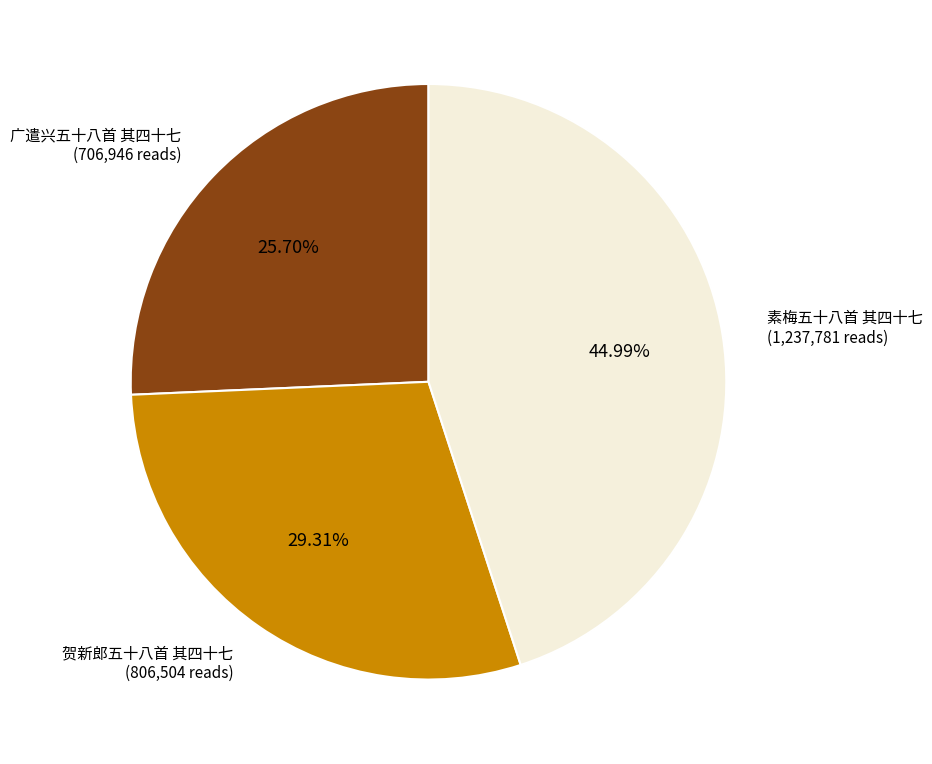

Which has a higher value, 贺新郎五十八首 其四十七 or 素梅五十八首 其四十七?

素梅五十八首 其四十七